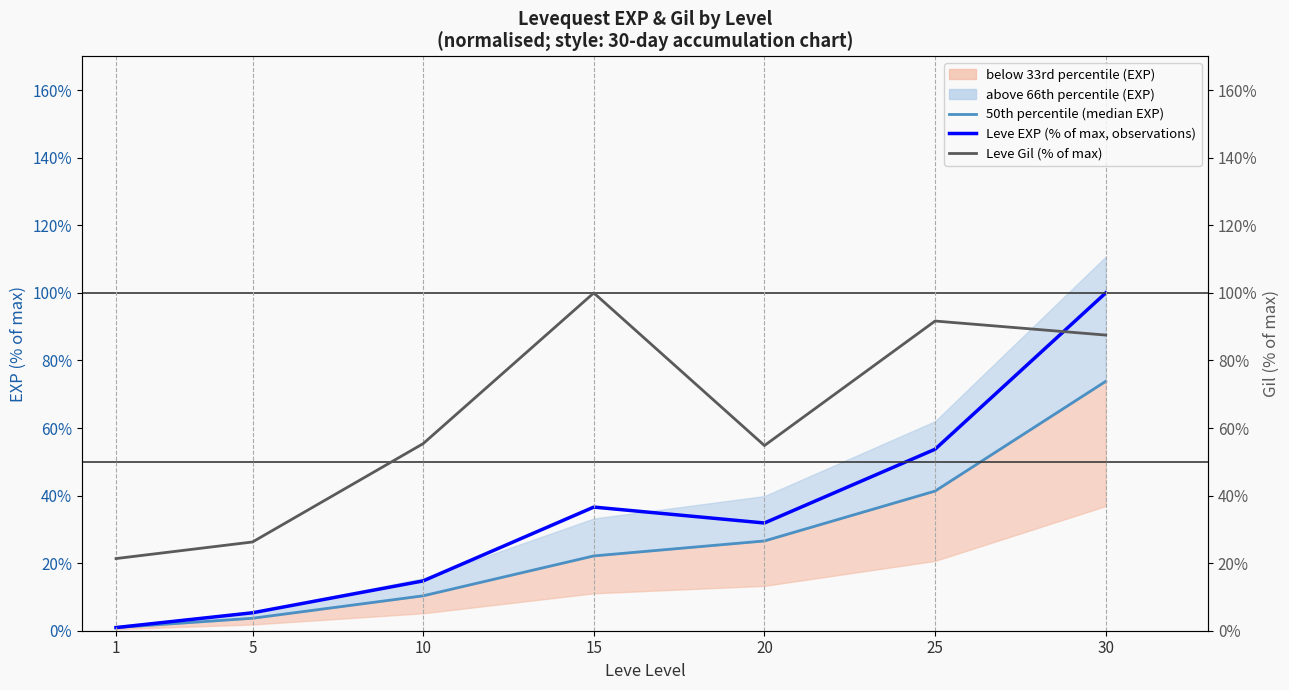

How many interior local valleys does the Leve Gil (normalised, % of max) series have?

1